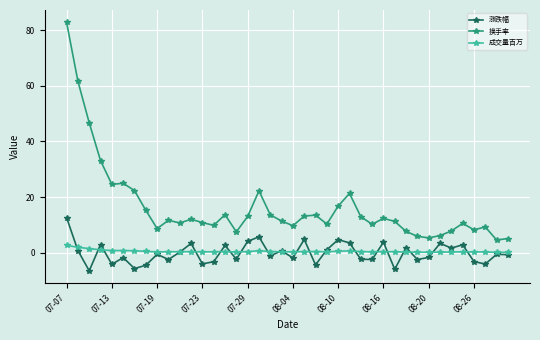

What is the value of the 涨跌幅 point at the 27th from the left?

-2.4